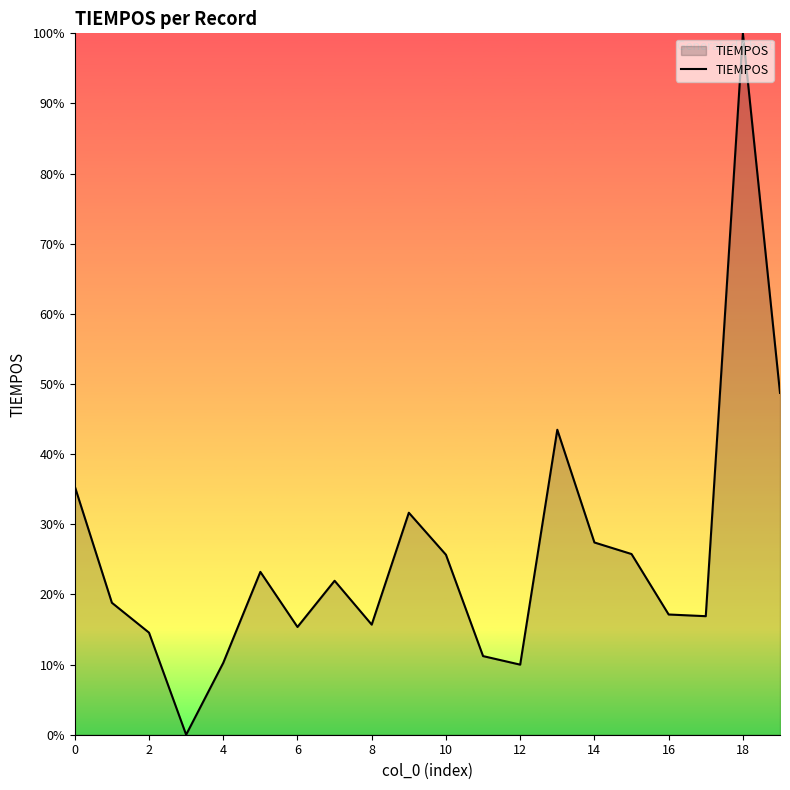

What is the difference between the maximum and minimum values?

100.0